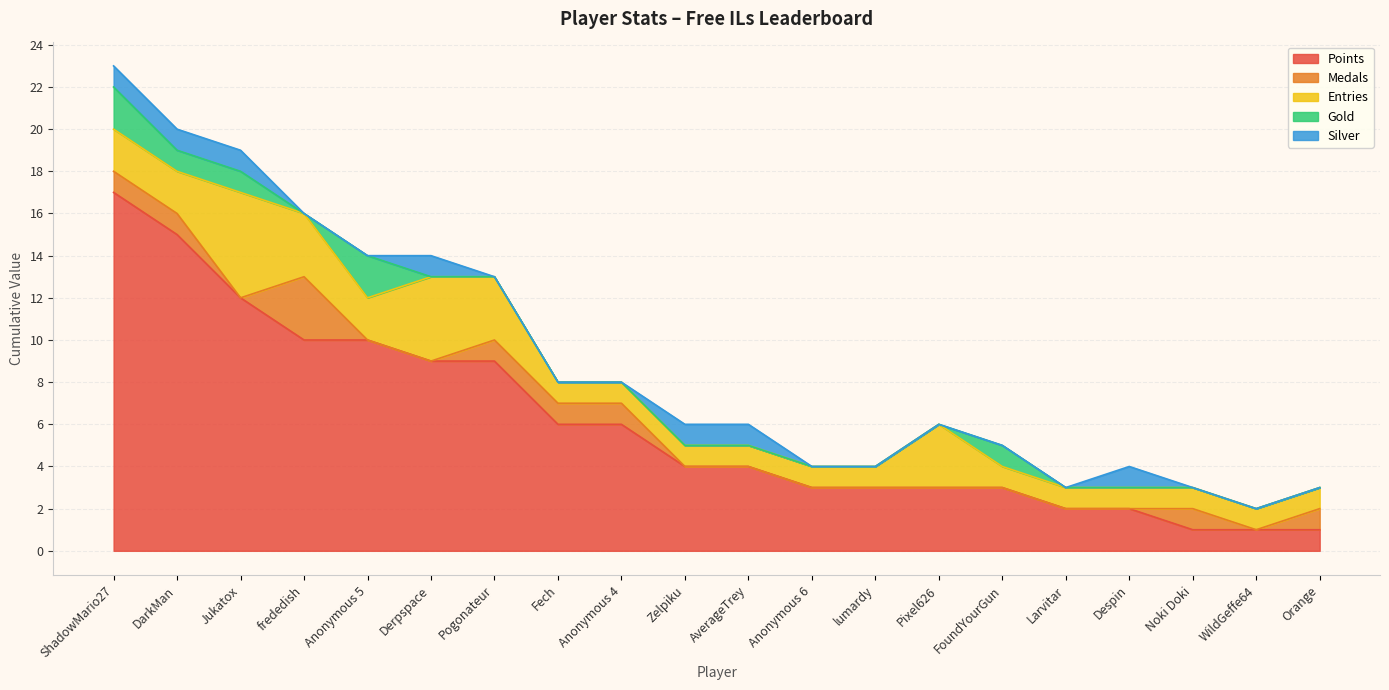

How many lines are shown in the chart?

5